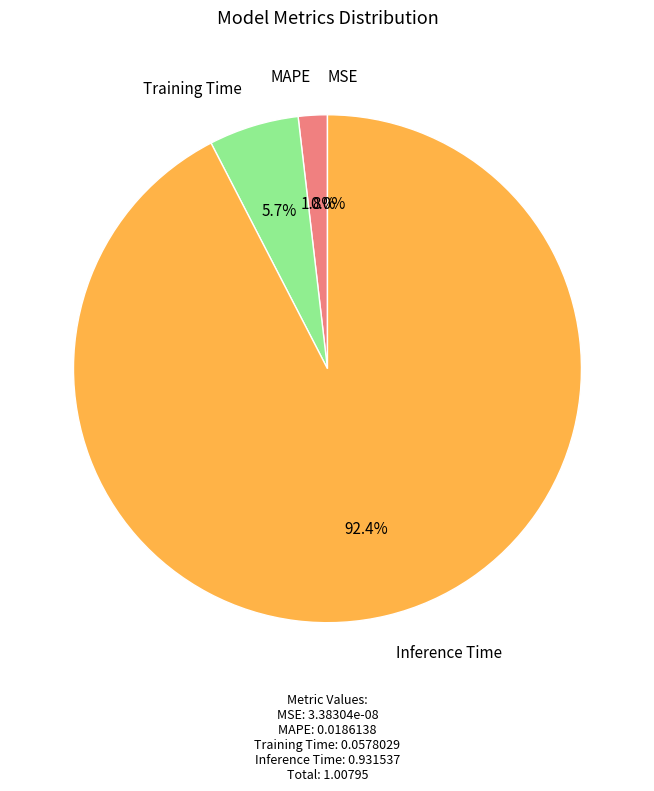

Is there a majority slice in this chart?

Yes